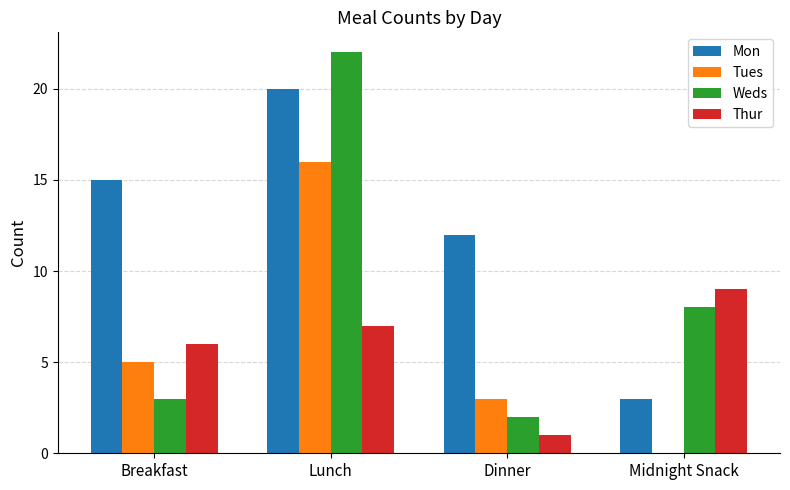

What is the greatest value displayed?

22